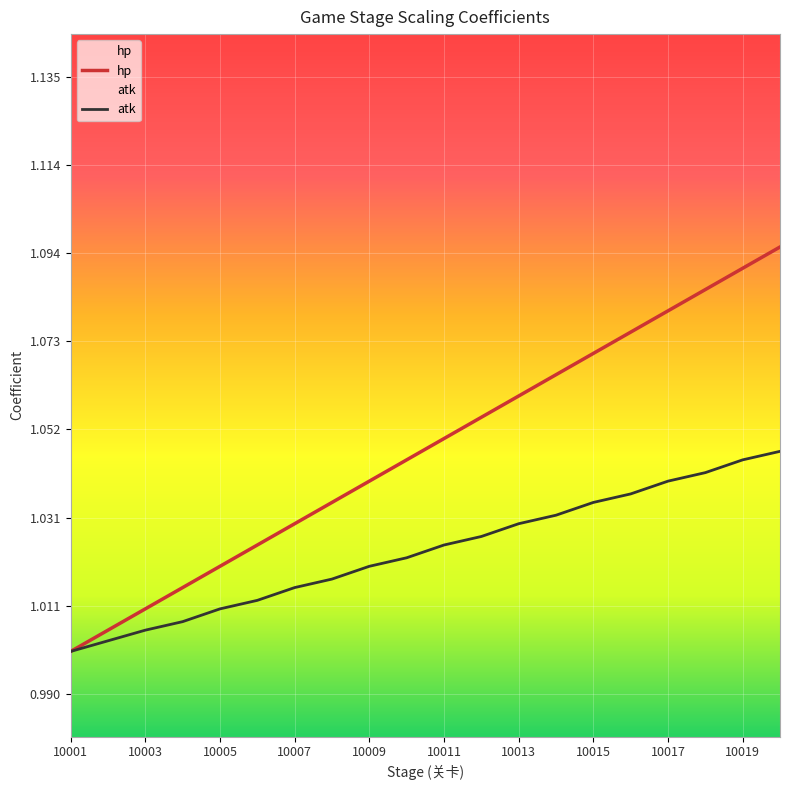

What is the total value across all series at 10005?

2.0